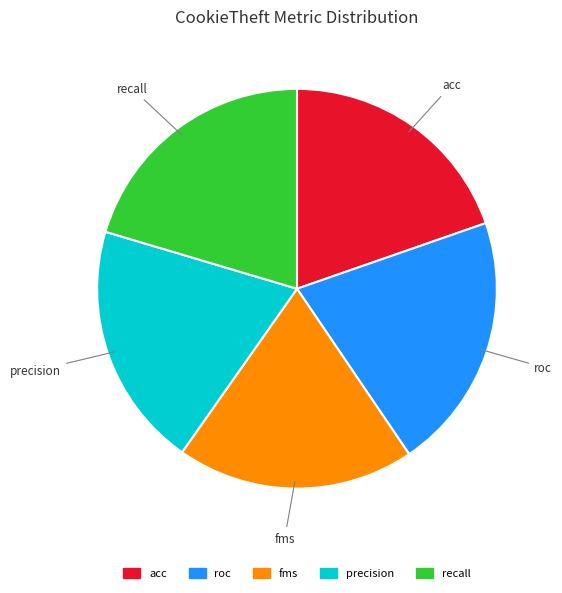

True or false: fms accounts for 11% of the total.

False